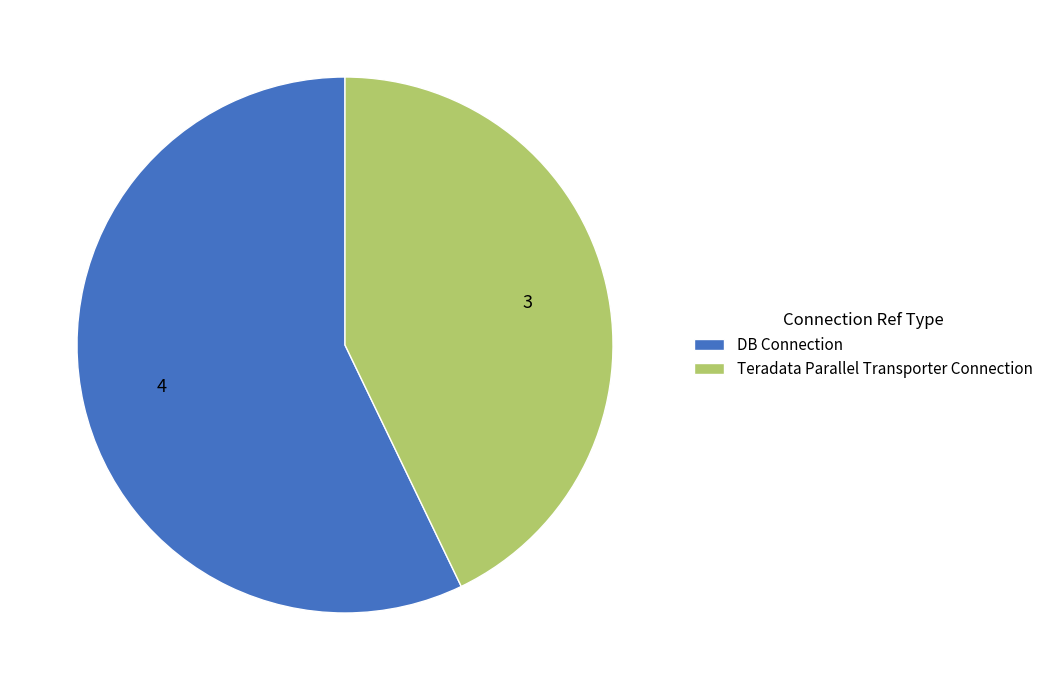

Does any single category account for the majority?

Yes